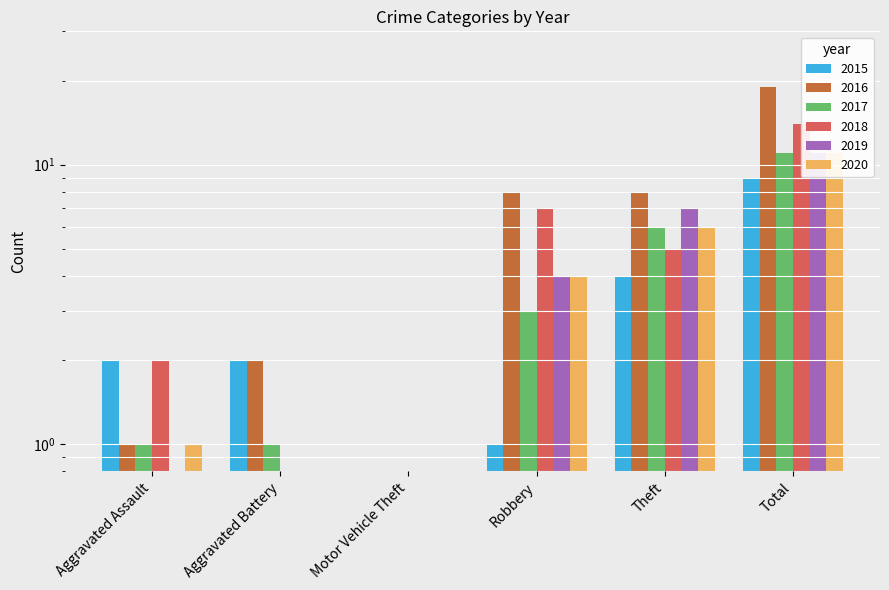

How many groups of bars are there?

6